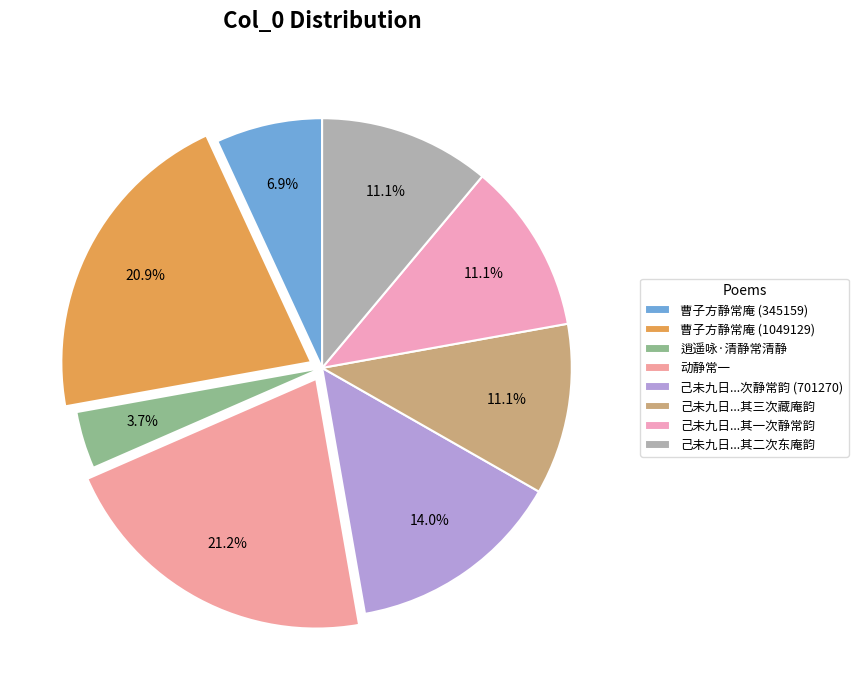

Is there a majority slice in this chart?

No